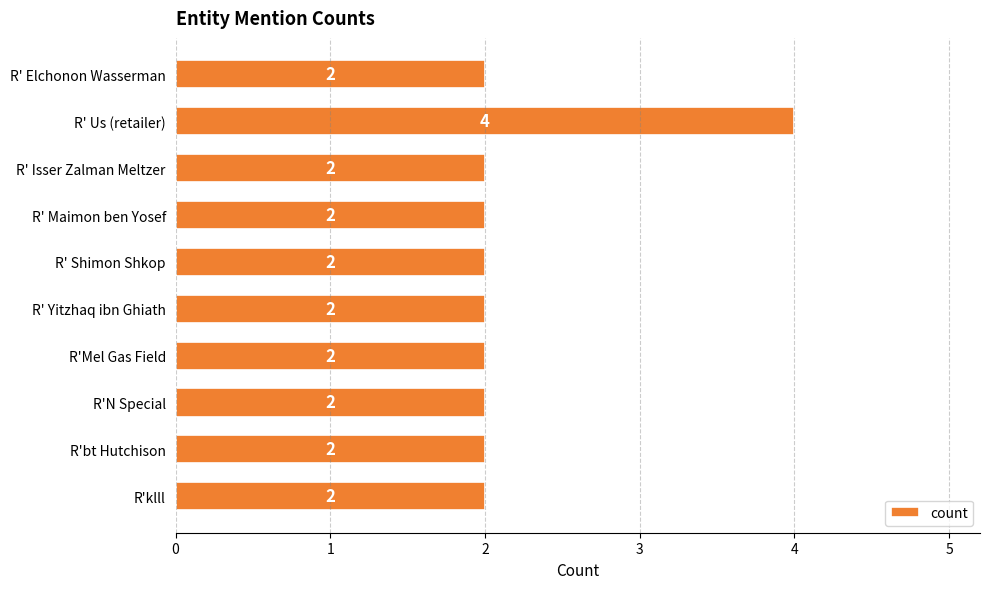

Is it true that the value at R' Yitzhaq ibn Ghiath is 2?

True